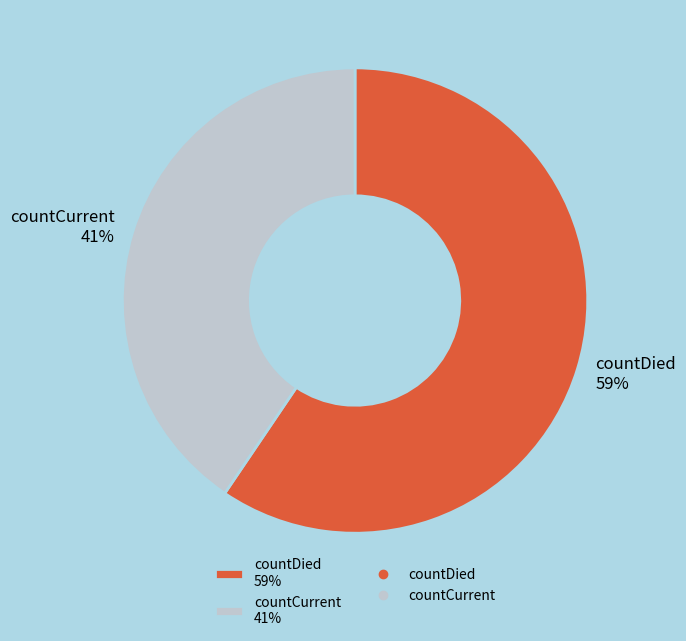

Is it true that countCurrent 41% is 28% of the pie?

False